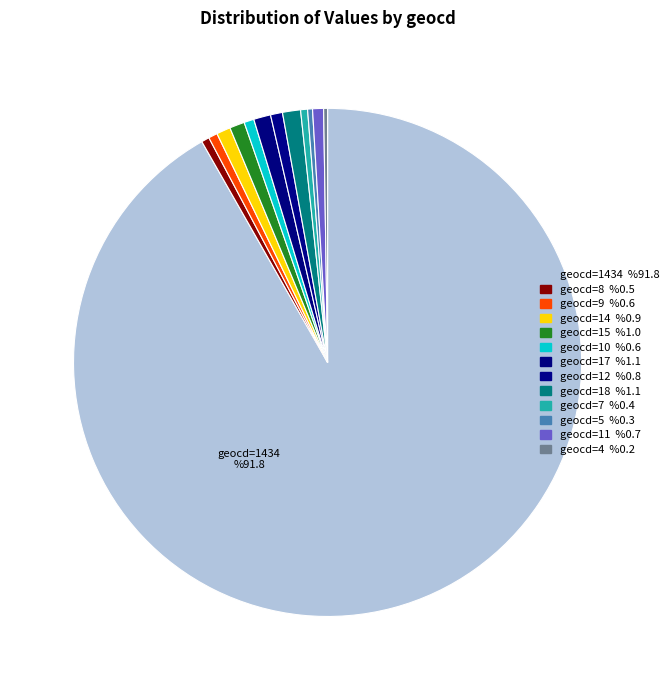

To the nearest percent, what portion does geocd=1434 represent?

92%